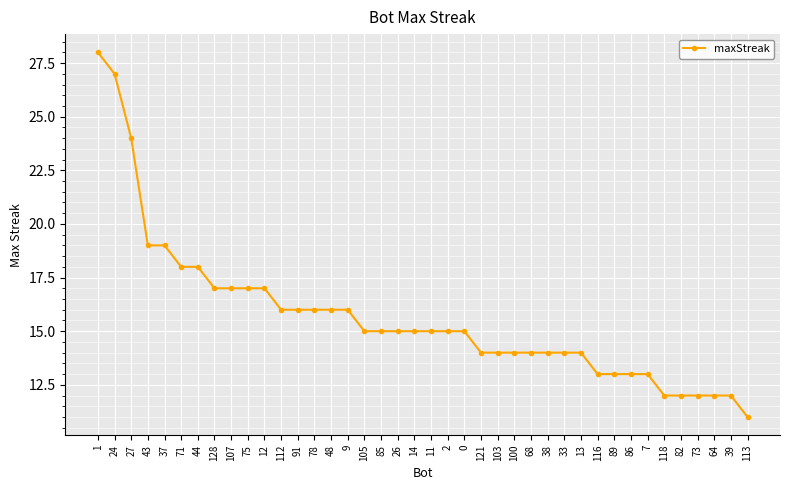

Read the value at 26, to the nearest 10.

20